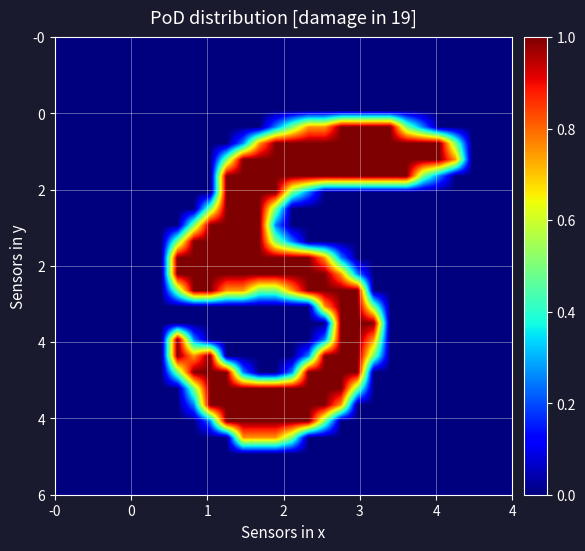

At which category is the sum across all series the highest?

11